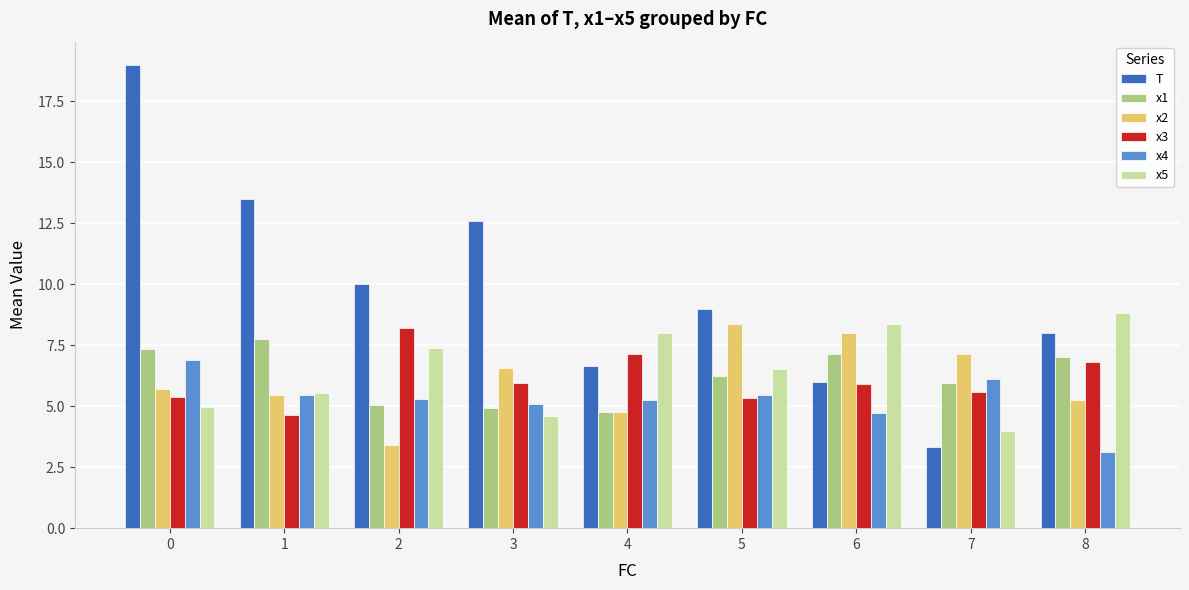

Is the value of x1 at 2 greater than the value of x4 at 4?

No